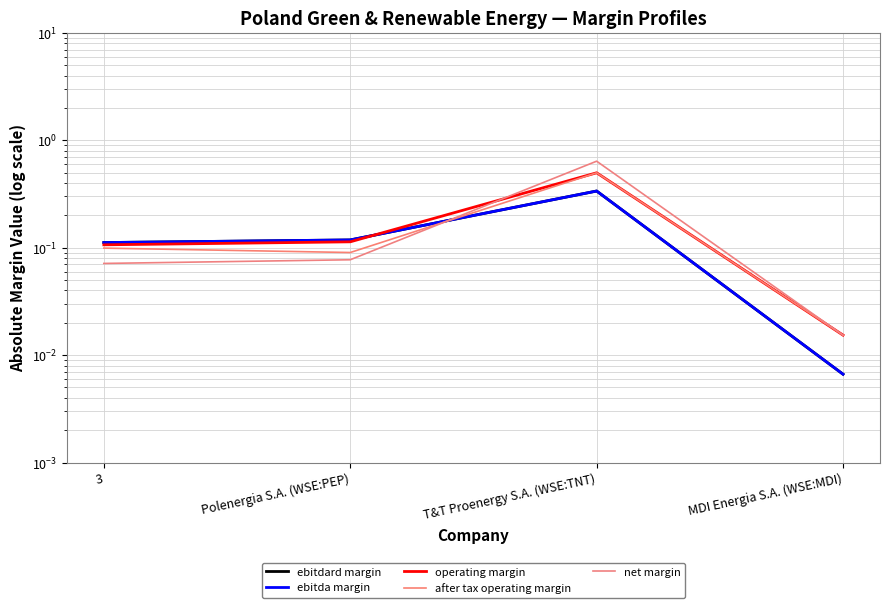

Reading right to left, transcribe all the data shown in this chart.

ebitdard margin: MDI Energia S.A. (WSE:MDI)=0.0	T&T Proenergy S.A. (WSE:TNT)=0.3	Polenergia S.A. (WSE:PEP)=0.1	3=0.1
ebitda margin: MDI Energia S.A. (WSE:MDI)=0.0	T&T Proenergy S.A. (WSE:TNT)=0.3	Polenergia S.A. (WSE:PEP)=0.1	3=0.1
operating margin: MDI Energia S.A. (WSE:MDI)=0.0	T&T Proenergy S.A. (WSE:TNT)=0.5	Polenergia S.A. (WSE:PEP)=0.1	3=0.1
after tax operating margin: MDI Energia S.A. (WSE:MDI)=0.0	T&T Proenergy S.A. (WSE:TNT)=0.5	Polenergia S.A. (WSE:PEP)=0.1	3=0.1
net margin: MDI Energia S.A. (WSE:MDI)=0.0	T&T Proenergy S.A. (WSE:TNT)=0.6	Polenergia S.A. (WSE:PEP)=0.1	3=0.1